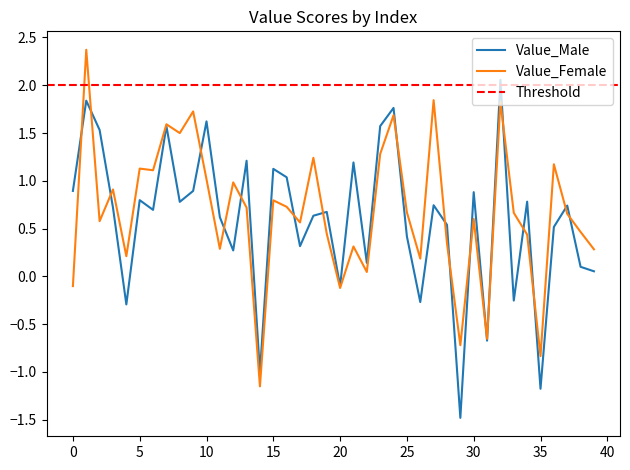

At 0, list the series in order from smallest to largest.

Value_Female, Value_Male